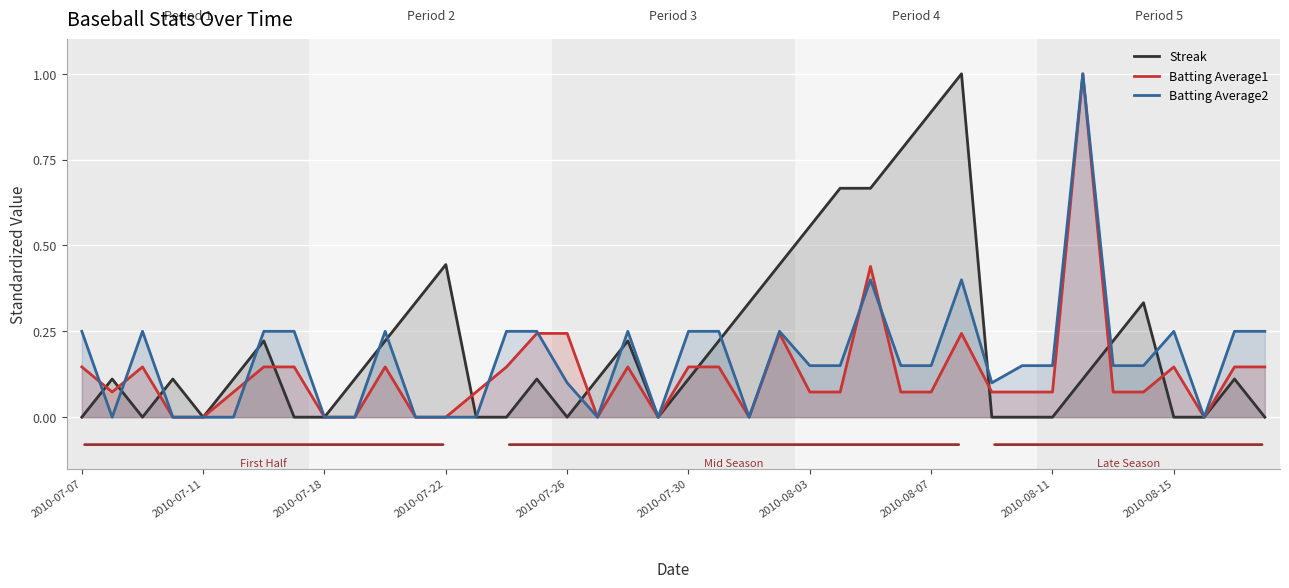

What is the highest value of the Streak series?

1.0